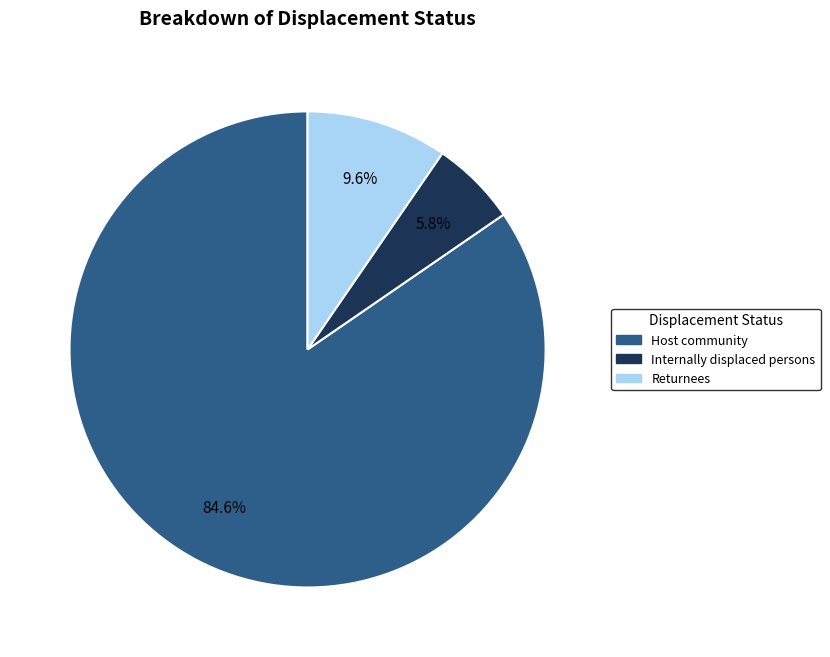

Combined, do Returnees and Internally displaced persons account for over 50%?

No